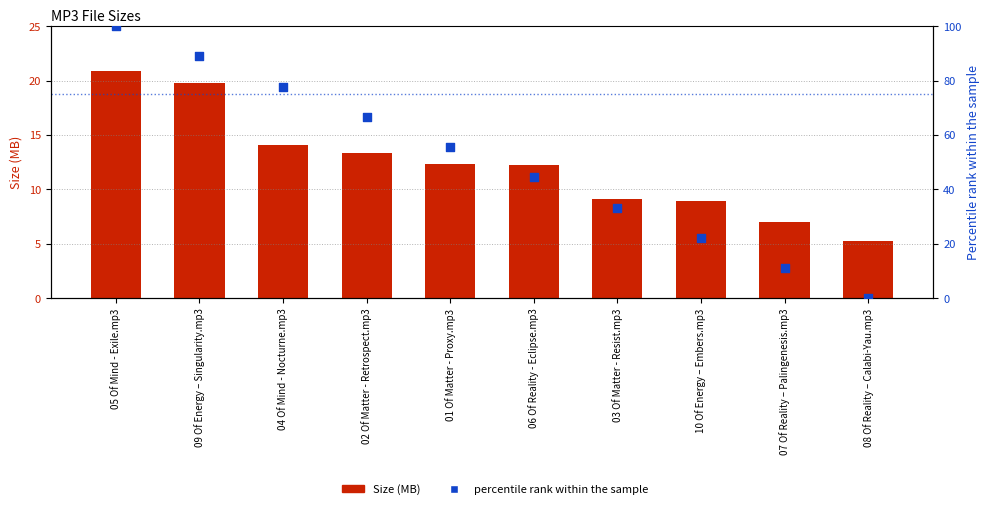

Which series has the widest spread of Y values?

percentile rank within the sample